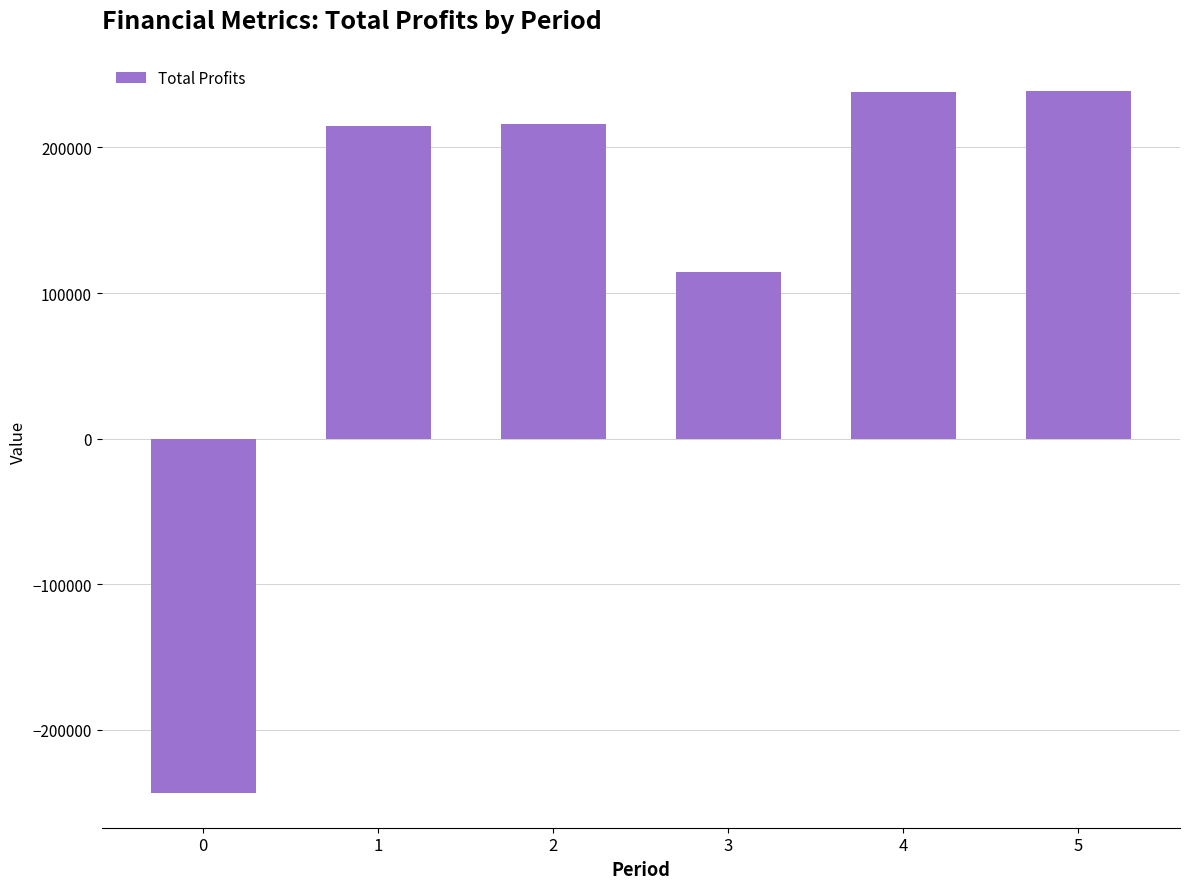

What is the average value?

129809.3